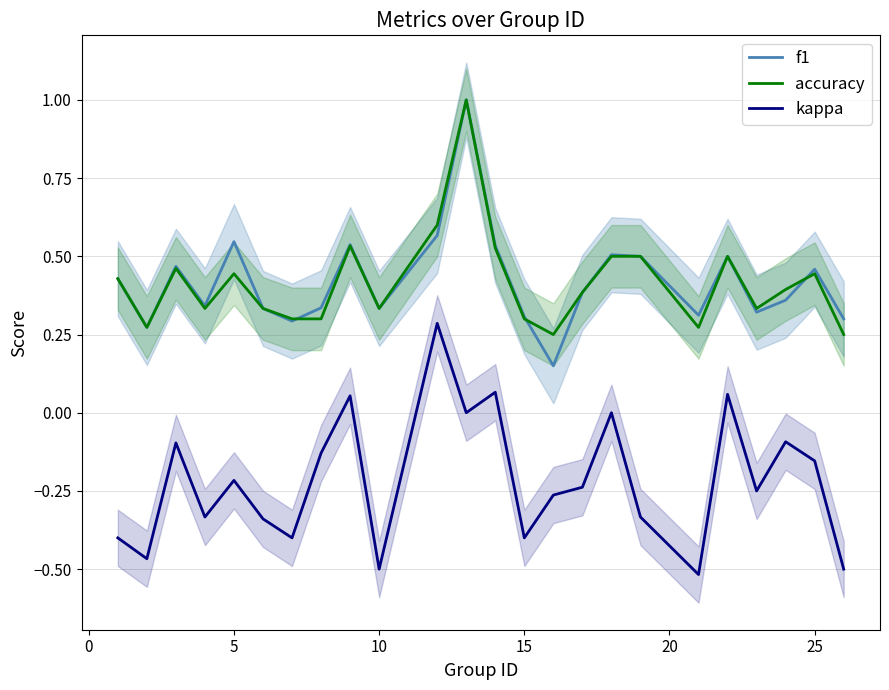

Is the value of f1 at 5 greater than the value of accuracy at 10?

Yes